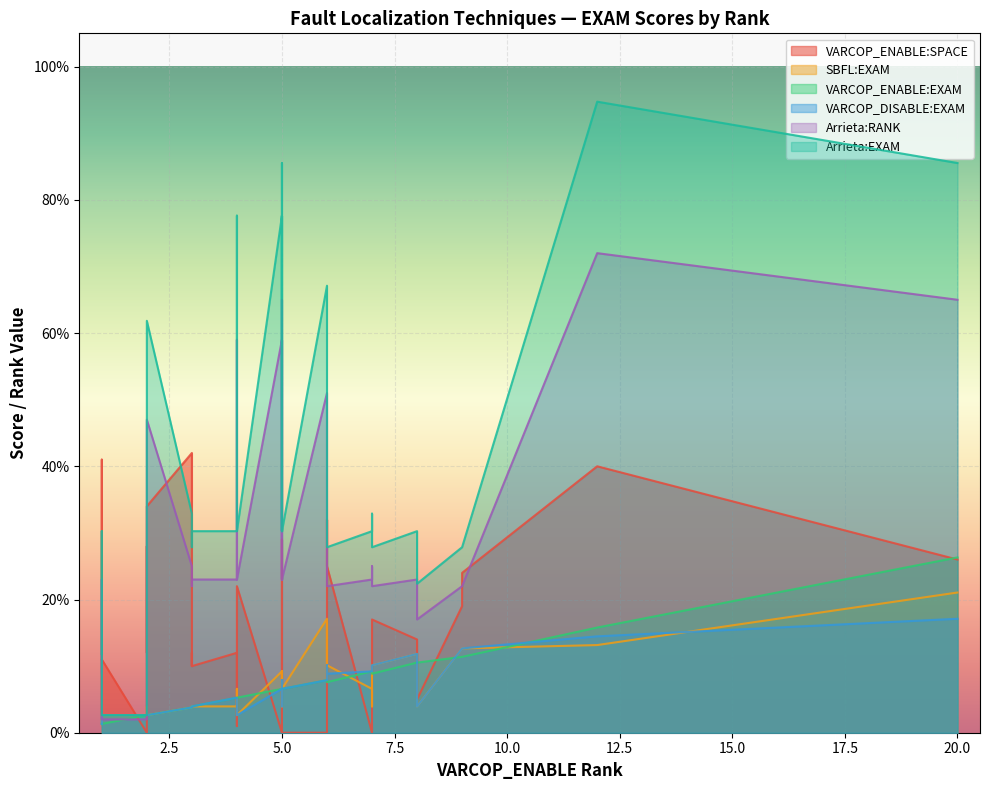

Which series ends up on top after the final intersection of SBFL:EXAM and VARCOP_ENABLE:SPACE?

VARCOP_ENABLE:SPACE